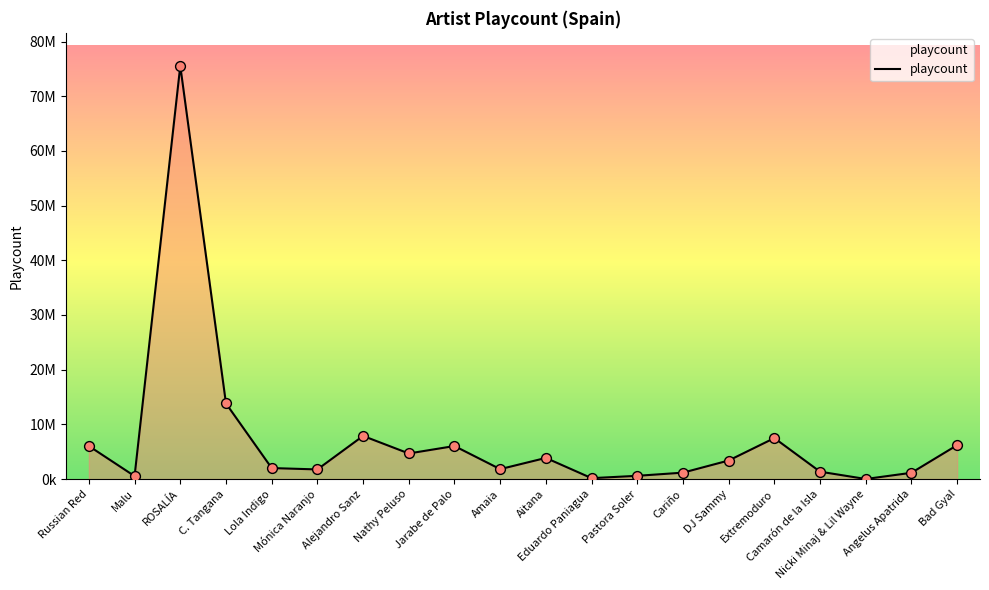

What is the change in value from Mónica Naranjo to Amaia?

+55486